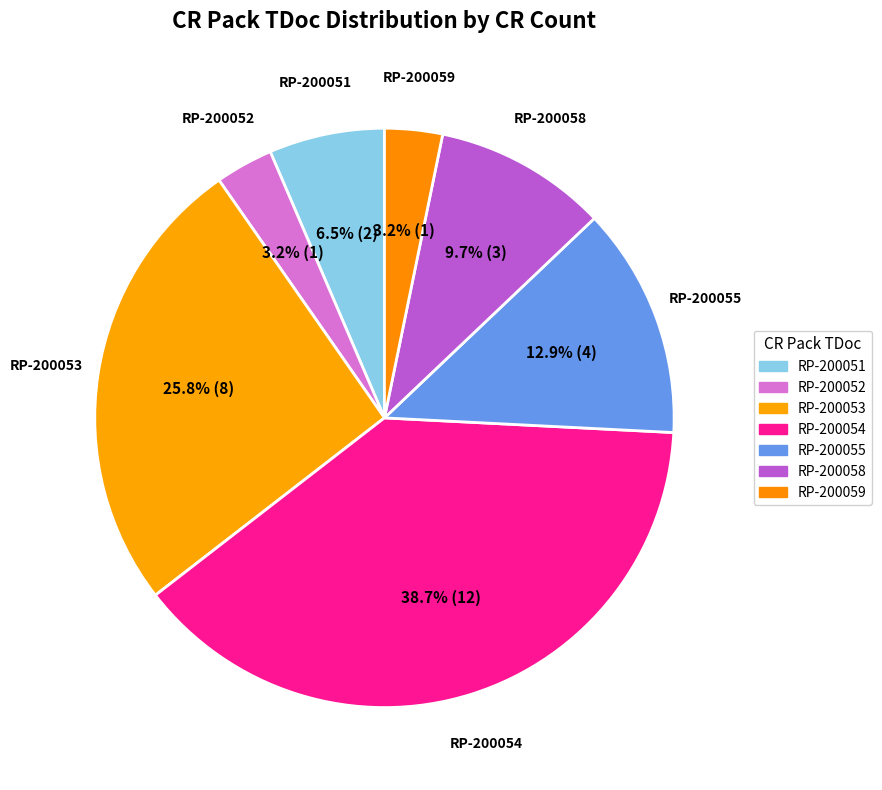

To the nearest percent, what is the average slice percentage?

14%